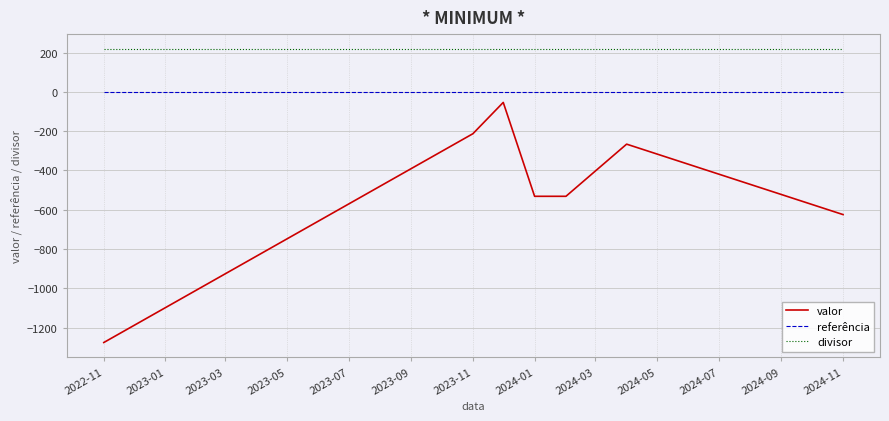

What is the highest value of the divisor series?

220.0